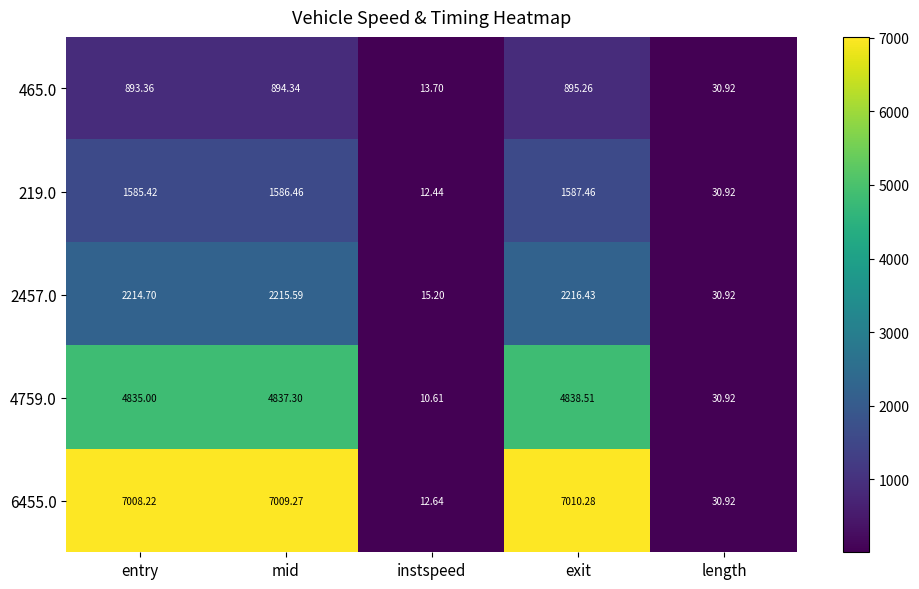

Is the value of 6455.0 at mid greater than the value of 465.0 at length?

Yes